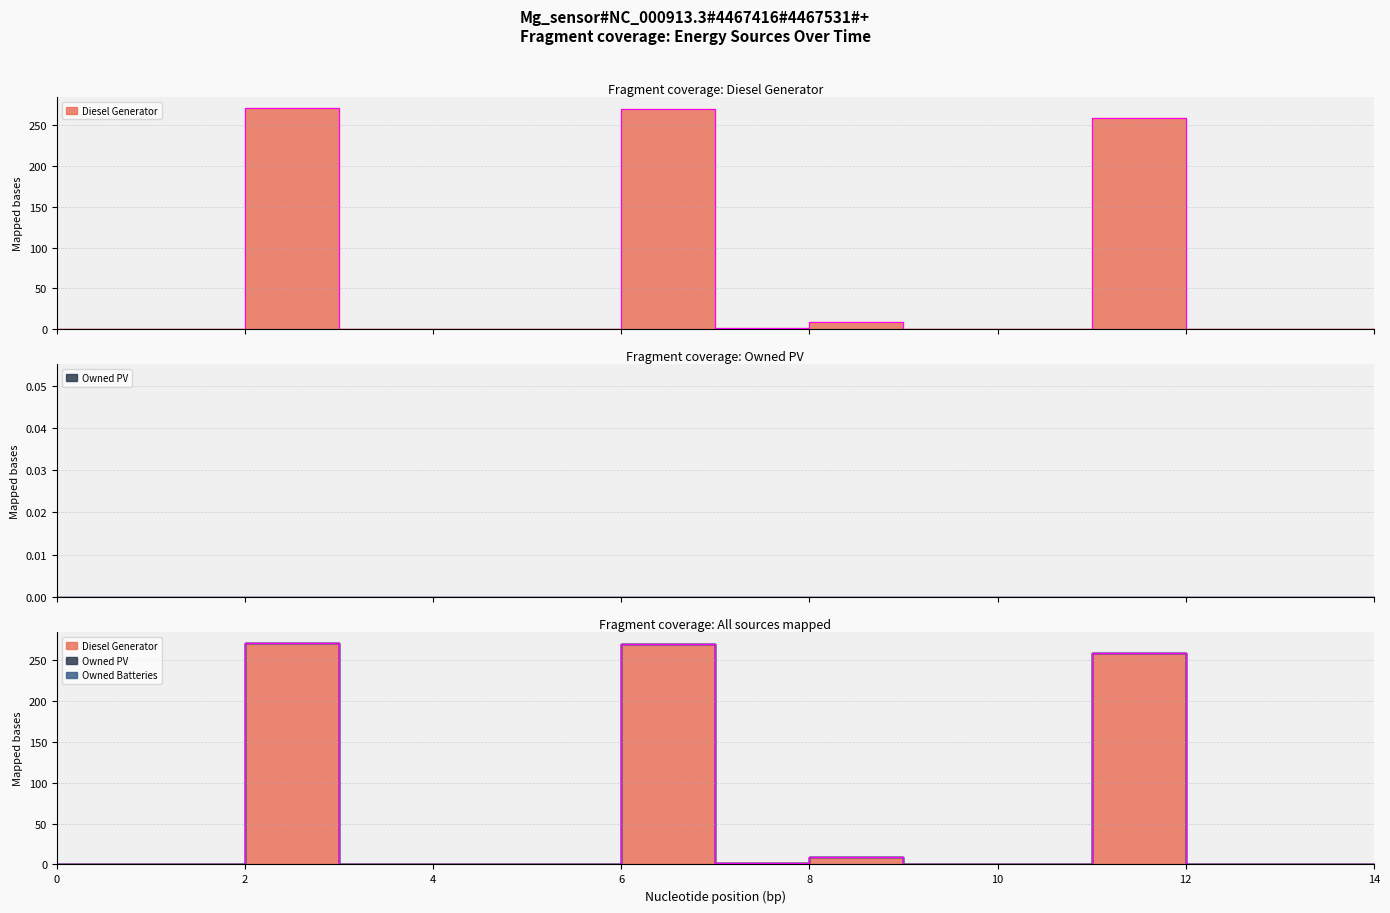

Rank the series at 3 from lowest to highest value.

Diesel Generator, Owned PV, Owned Batteries